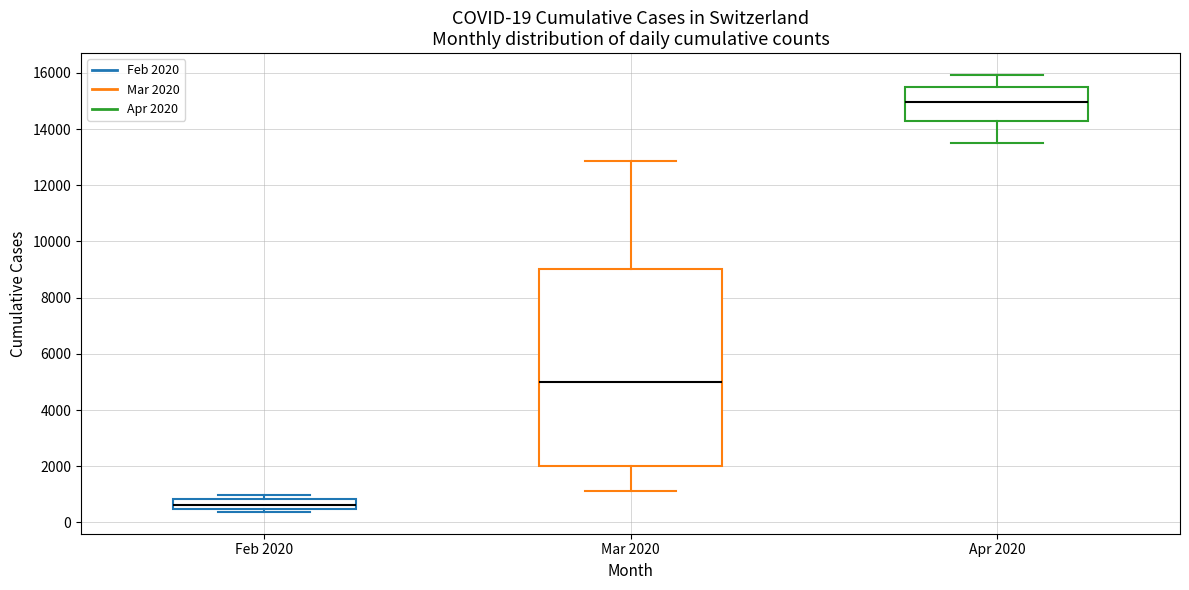

Which box is the tallest, from its lower edge to its upper edge?

Mar 2020